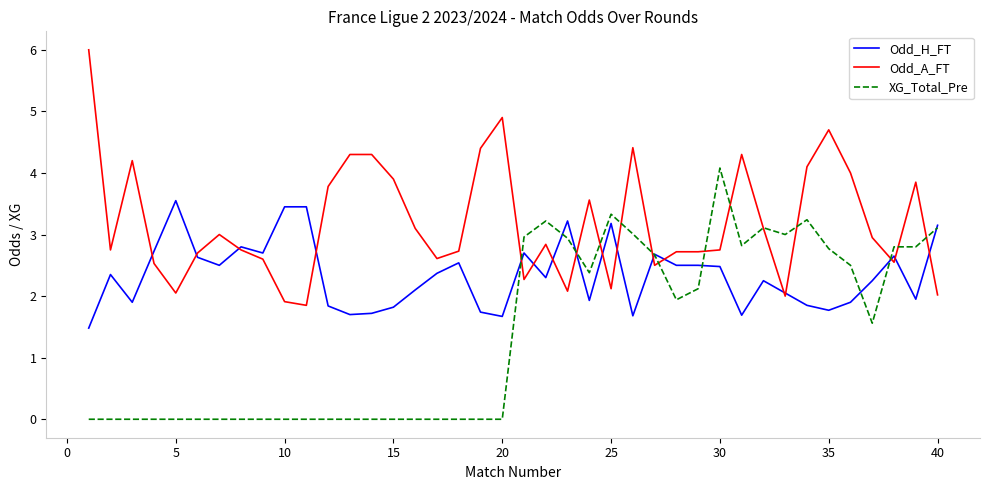

List the series in order of their overall mean, lowest first.

XG_Total_Pre, Odd_H_FT, Odd_A_FT